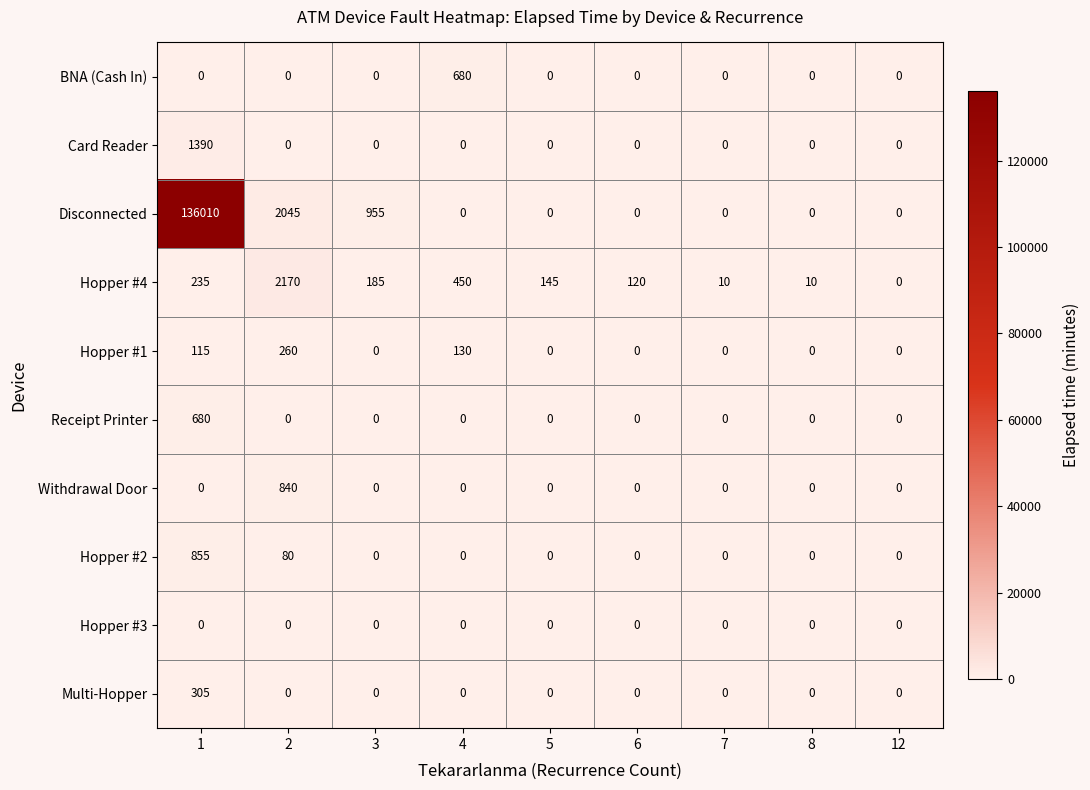

Is it true that Hopper #1 equals 115 at 1?

True